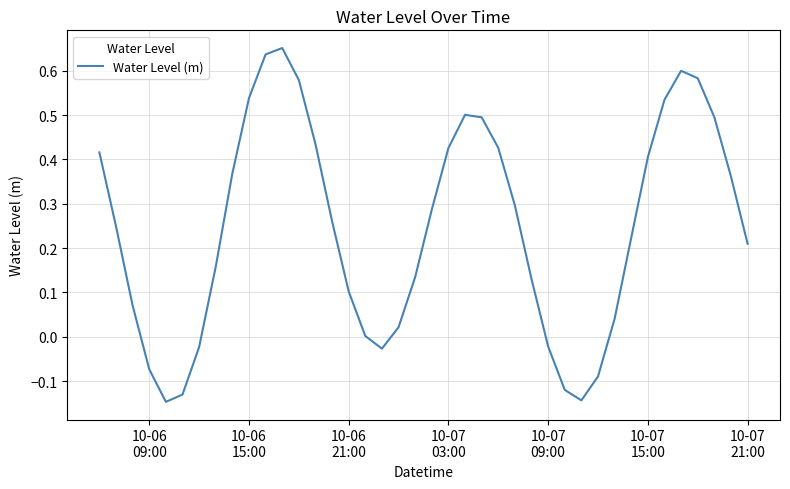

How many lines are shown in the chart?

1